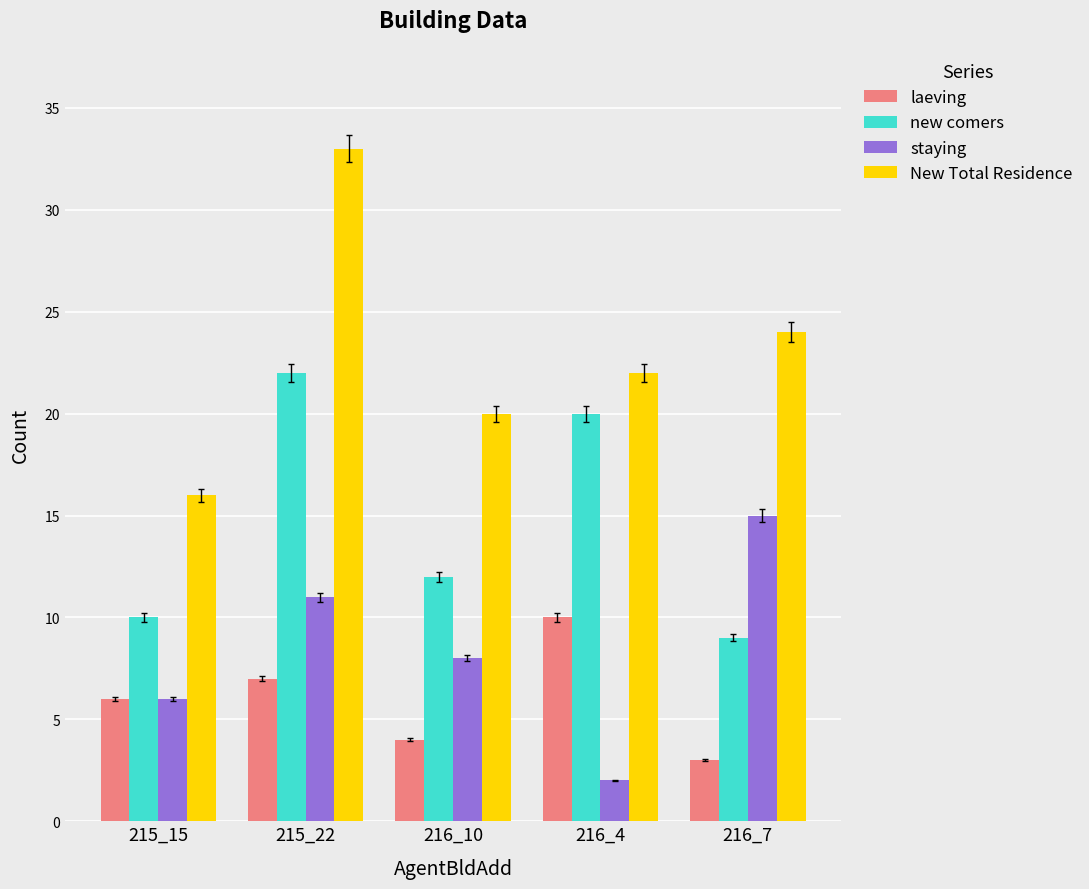

Rank the categories by New Total Residence value from lowest to highest.

215_15, 216_10, 216_4, 216_7, 215_22